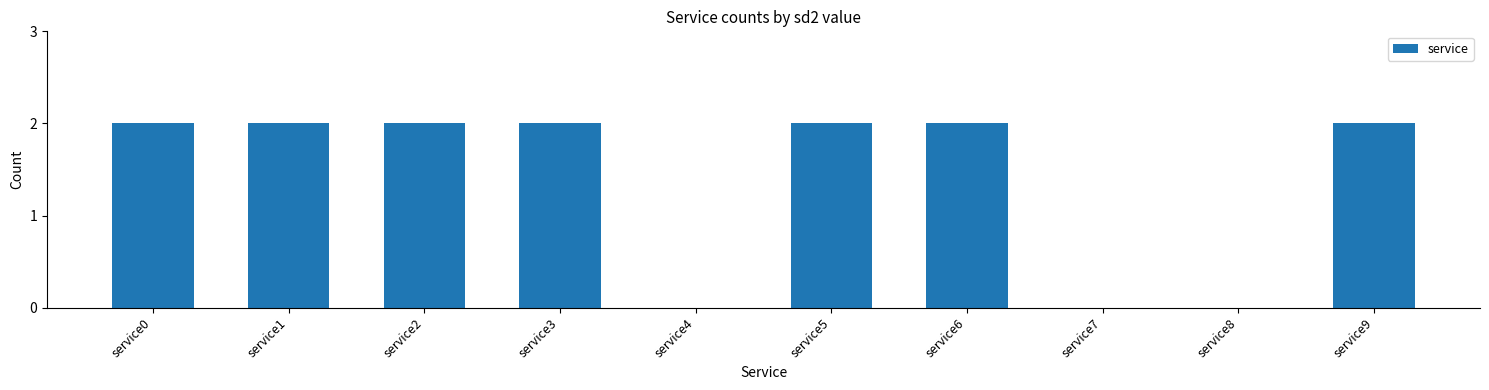

True or false: the data shows 2 at service5.

True